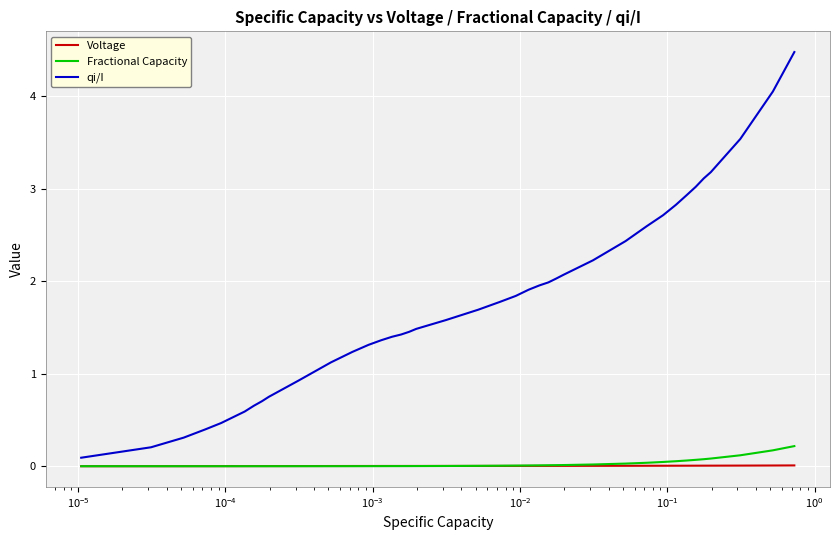

Which series has the largest total across all categories?

qi/I